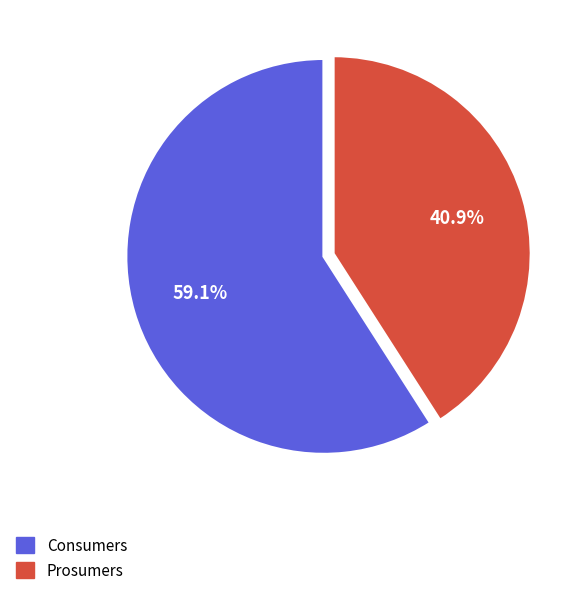

What percentage is the Prosumers slice, to the nearest percent?

41%